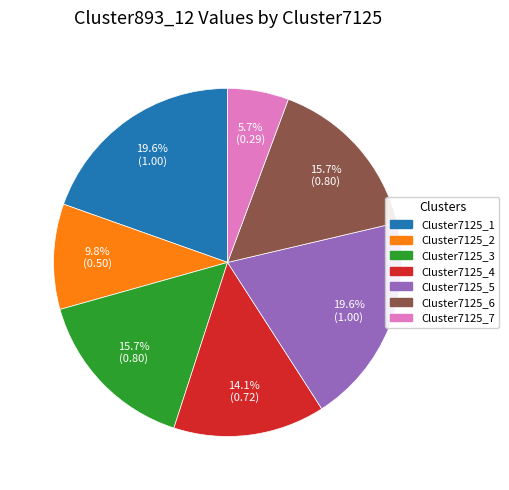

Is the sum of Cluster7125_5 and Cluster7125_7 greater than half?

No